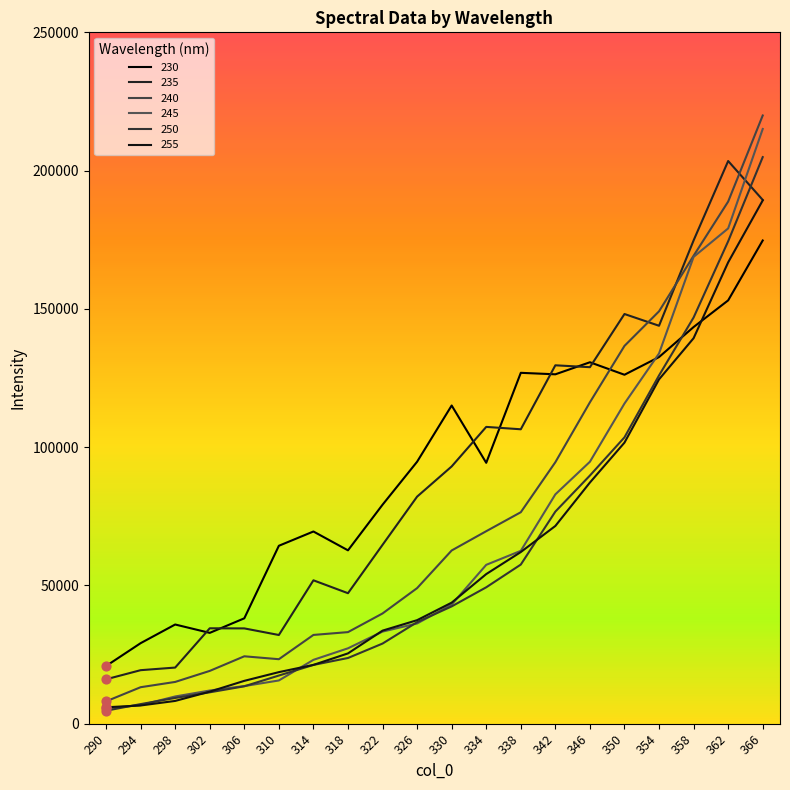

What are all the series names shown in the legend?

230, 235, 240, 245, 250, 255